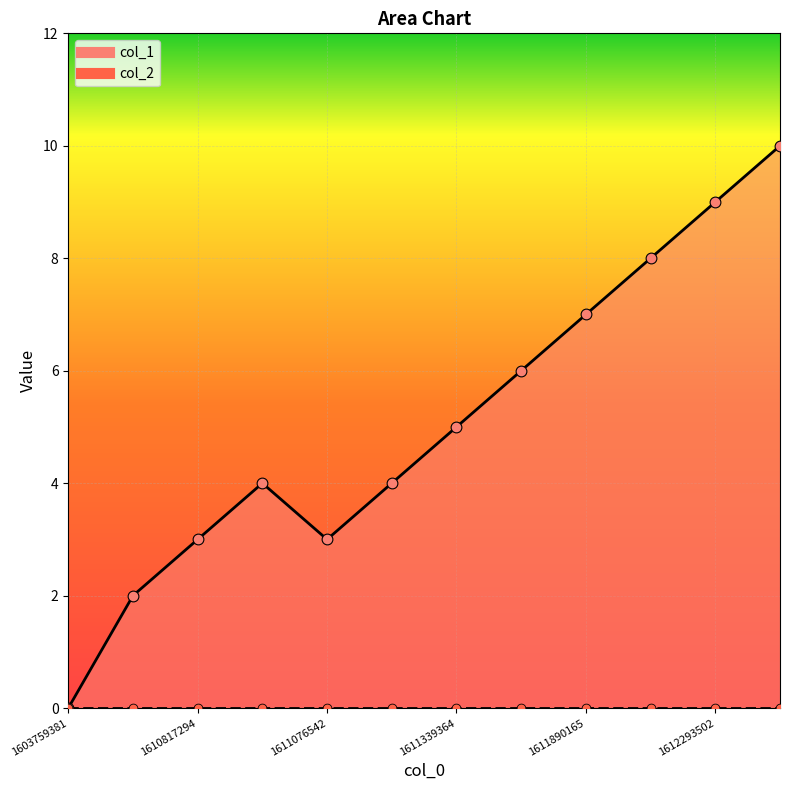

Approximately how many times larger is the value at 1611076542 compared to 1611080162?

0.8